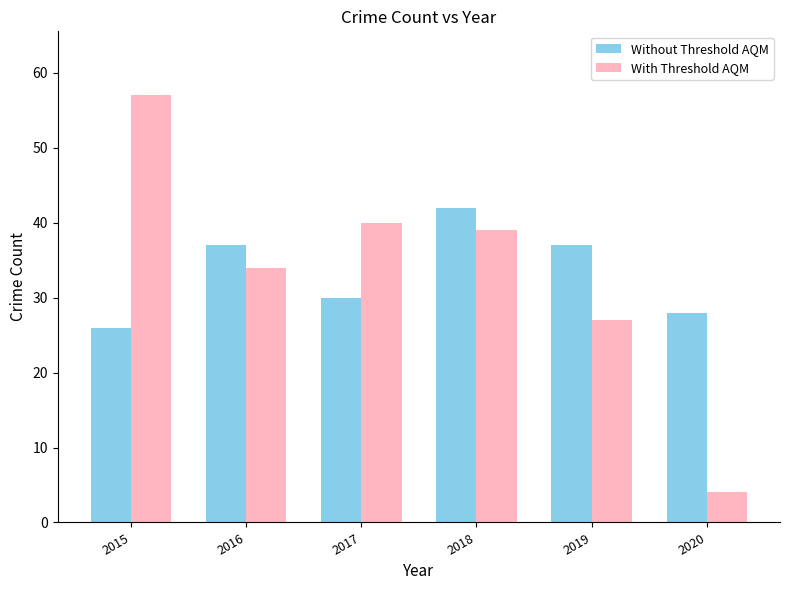

Is it true that With Threshold AQM equals 40 at 2017?

True